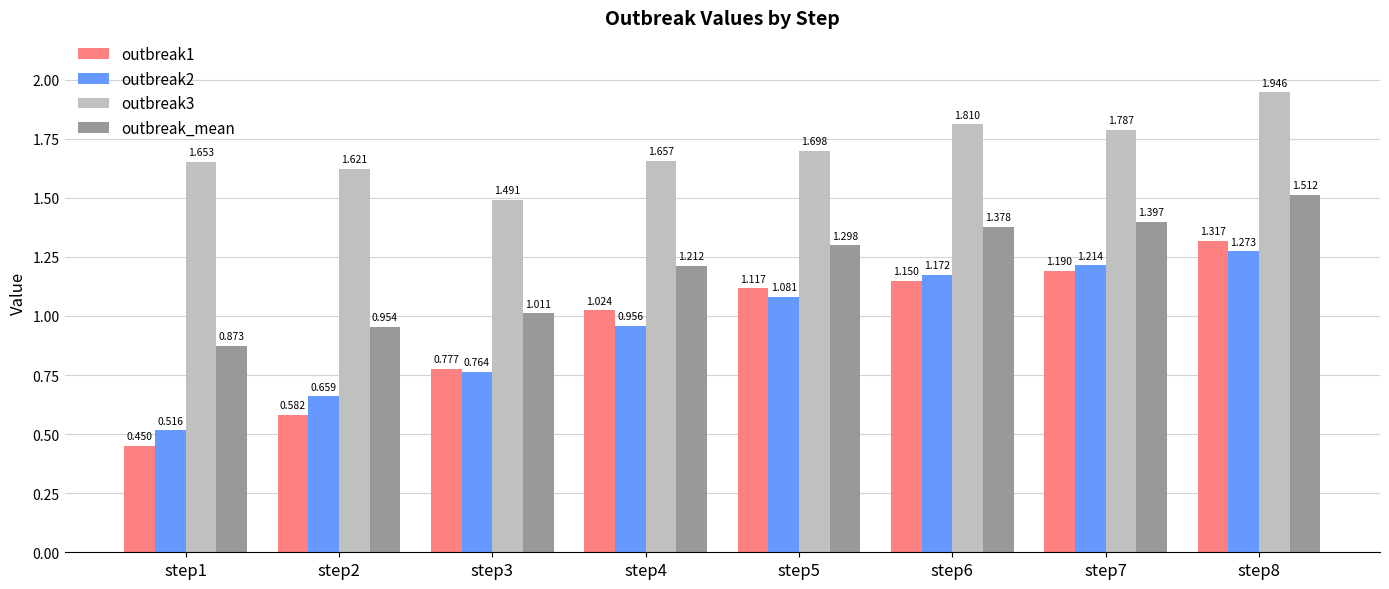

At how many categories does at least one series exceed 1?

8